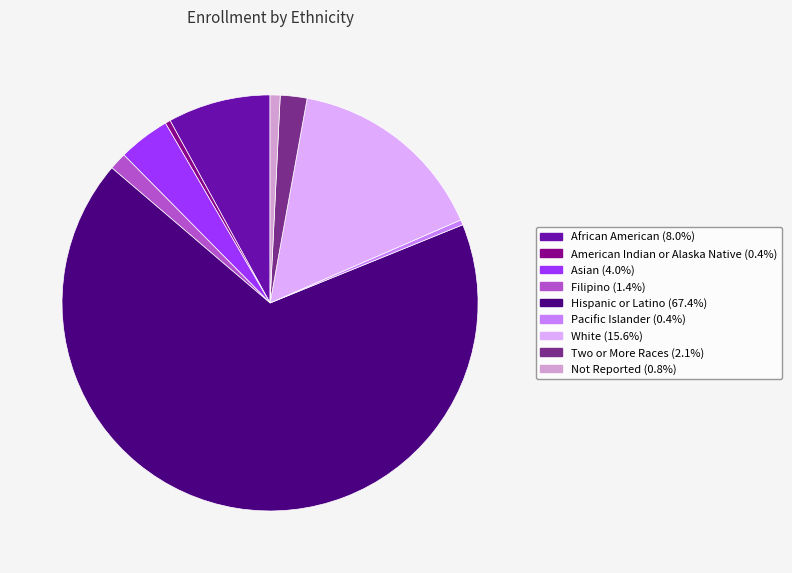

Does Asian represent more than half of the total?

No